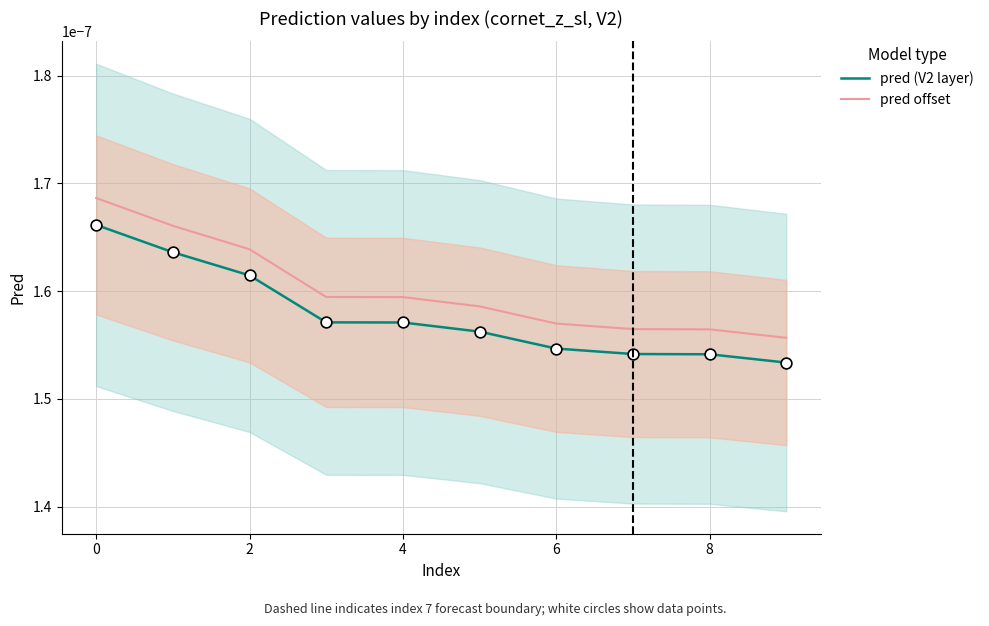

Is the value of pred offset at 8 greater than the value of pred (V2 layer) at 4?

Yes